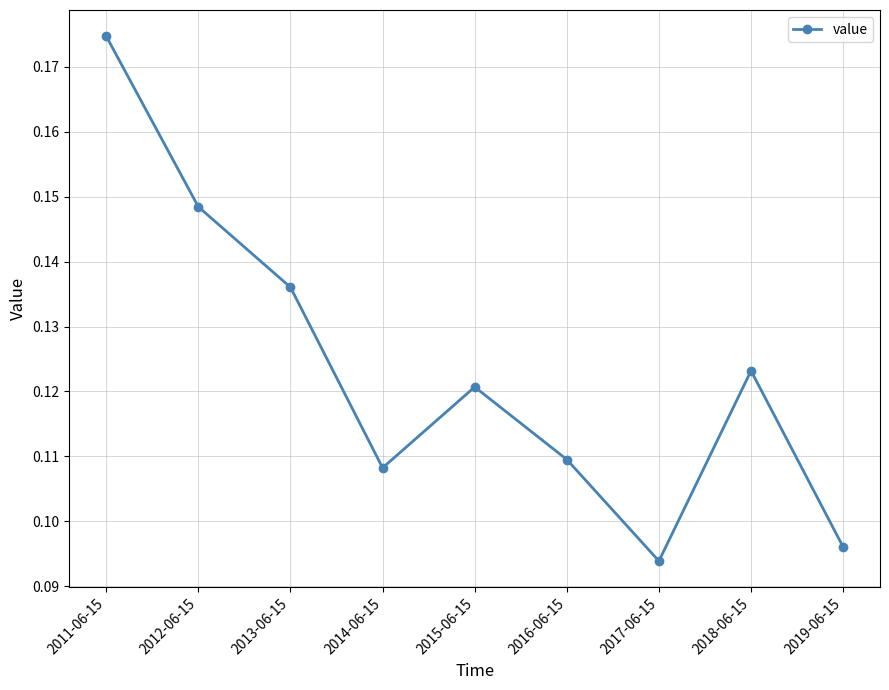

List the labels in order of value, largest first.

2011-06-15, 2012-06-15, 2013-06-15, 2018-06-15, 2015-06-15, 2016-06-15, 2014-06-15, 2019-06-15, 2017-06-15